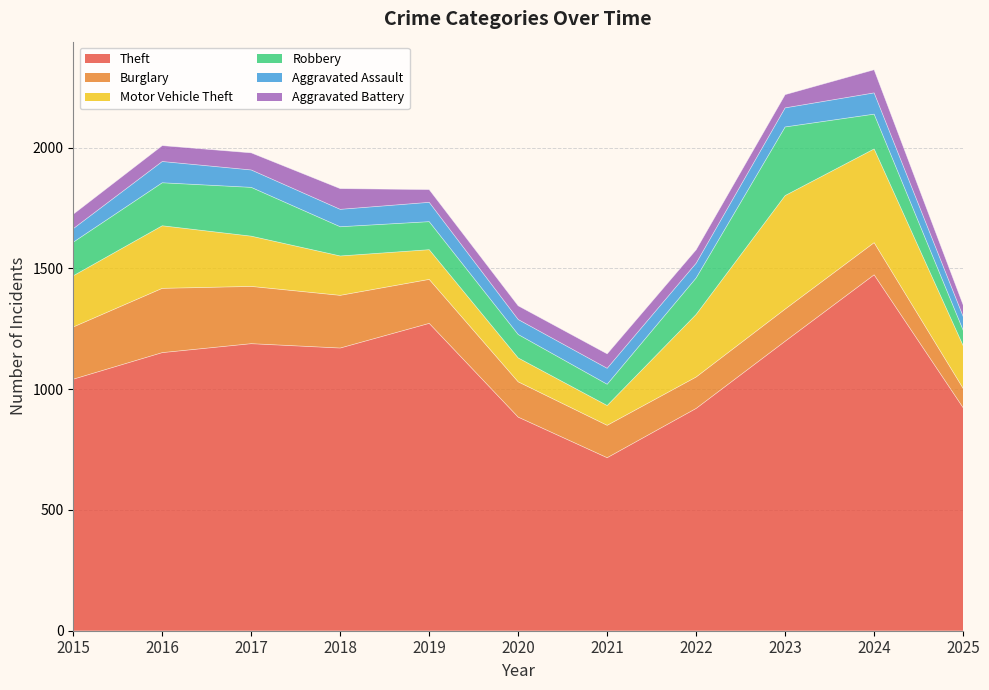

Reading left to right, transcribe all the data shown in this chart.

Theft: 2015=1041	2016=1151	2017=1188	2018=1170	2019=1272	2020=884	2021=716	2022=920	2023=1198	2024=1473	2025=923
Burglary: 2015=216	2016=266	2017=237	2018=218	2019=182	2020=146	2021=134	2022=130	2023=133	2024=133	2025=80
Motor Vehicle Theft: 2015=212	2016=259	2017=208	2018=163	2019=123	2020=99	2021=82	2022=259	2023=470	2024=388	2025=177
Robbery: 2015=139	2016=178	2017=202	2018=121	2019=116	2020=97	2021=88	2022=151	2023=284	2024=144	2025=64
Aggravated Assault: 2015=56	2016=88	2017=72	2018=72	2019=80	2020=62	2021=66	2022=61	2023=79	2024=88	2025=57
Aggravated Battery: 2015=60	2016=66	2017=71	2018=86	2019=53	2020=57	2021=60	2022=56	2023=55	2024=96	2025=48